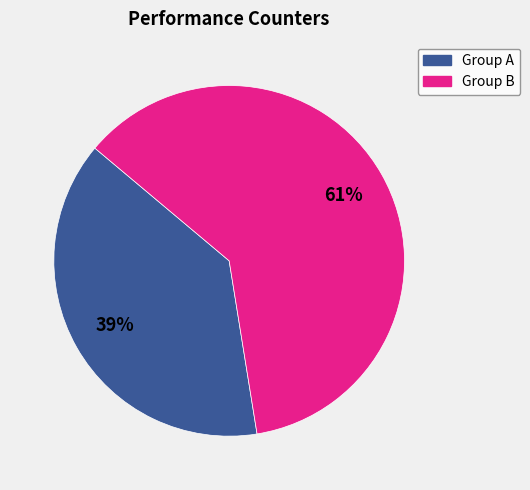

Which slice is the smallest?

Group A